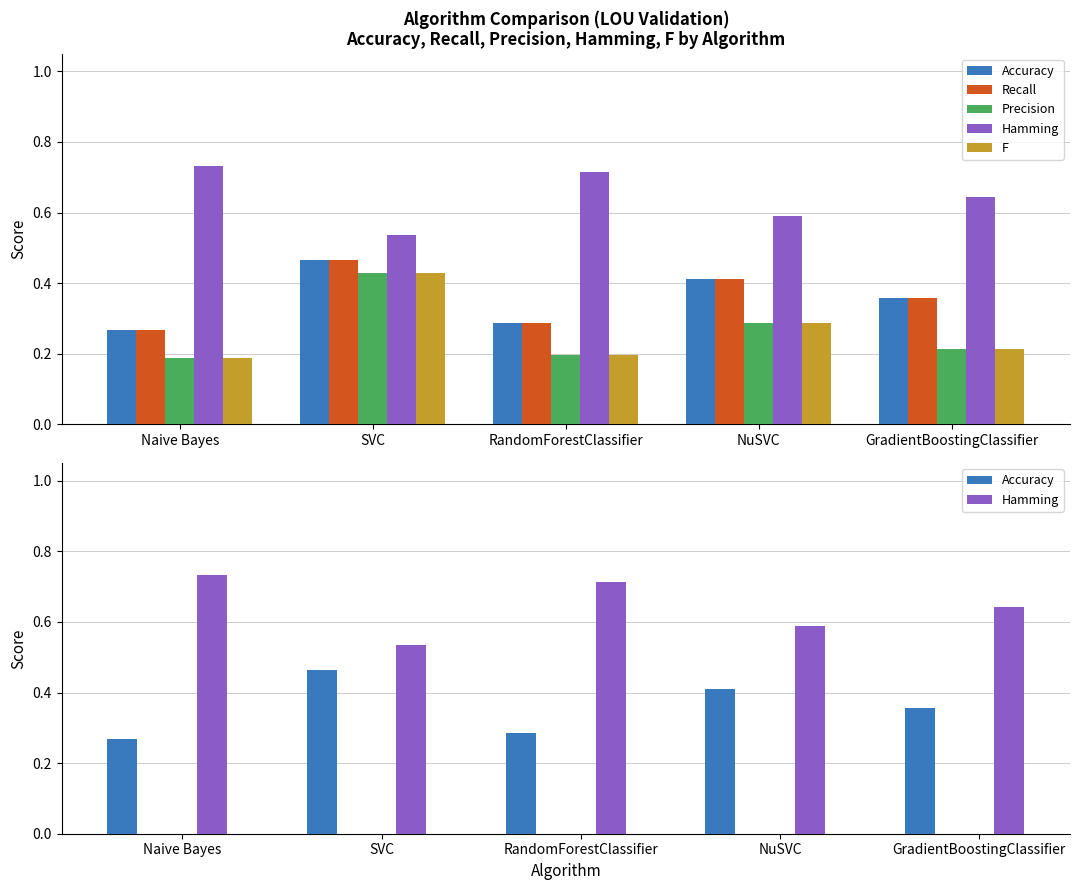

Count the number of categories in the chart.

5